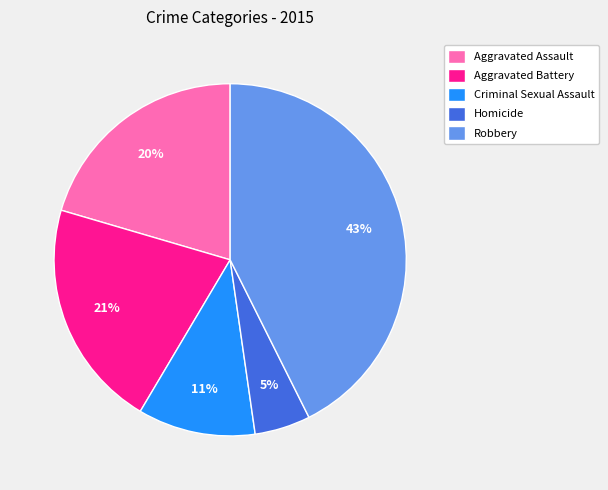

Which has a higher value, Robbery or Homicide?

Robbery